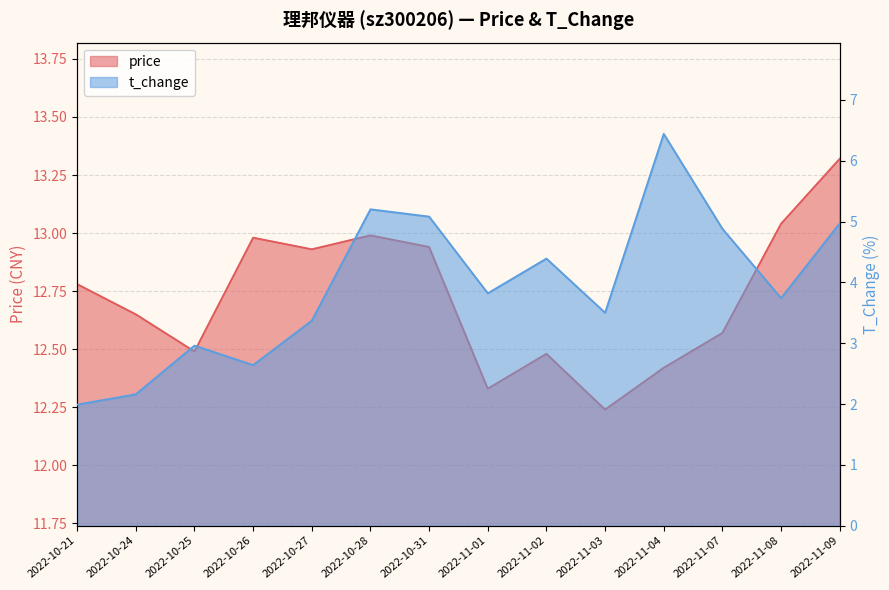

True or false: price and t_change intersect in this chart.

False